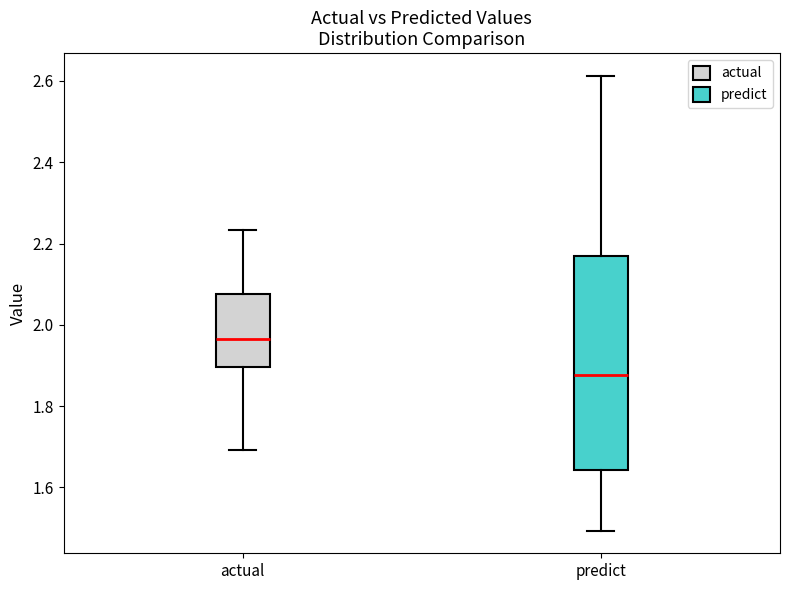

Reading left to right, transcribe this box plot: for each box, give where its median line is, the range the box spans, and where its two whiskers end, as read against the y-axis. The values are not printed on the chart, so give them approximately, as read against the axis.

actual: median 1.96, box 1.90 to 2.08, whiskers 1.70 to 2.24
predict: median 1.88, box 1.64 to 2.16, whiskers 1.50 to 2.62